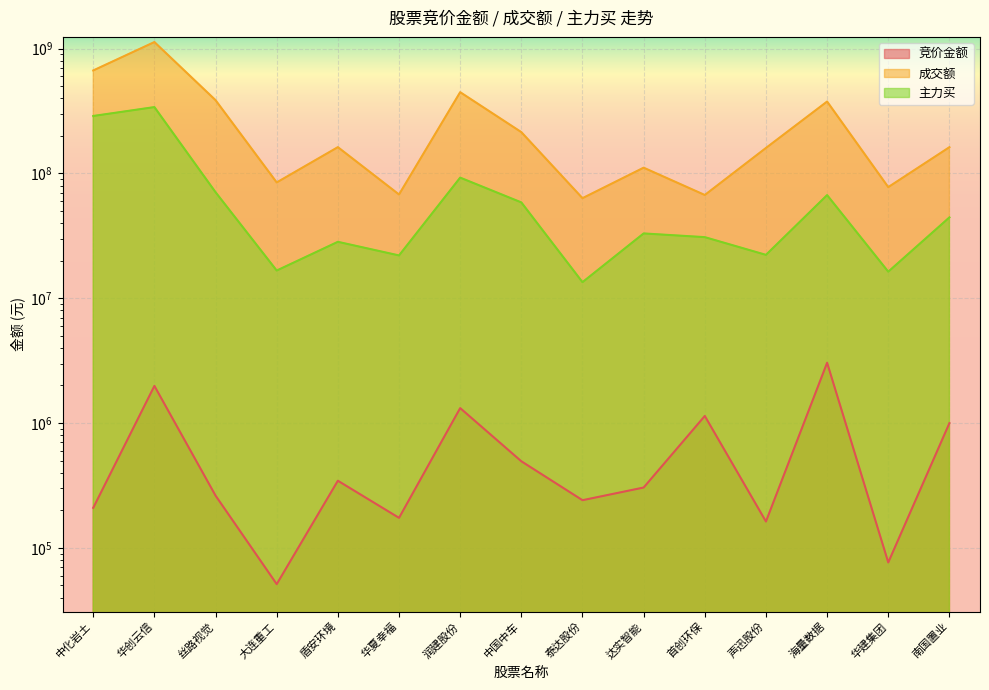

At how many categories does at least one series exceed 178903826?

6